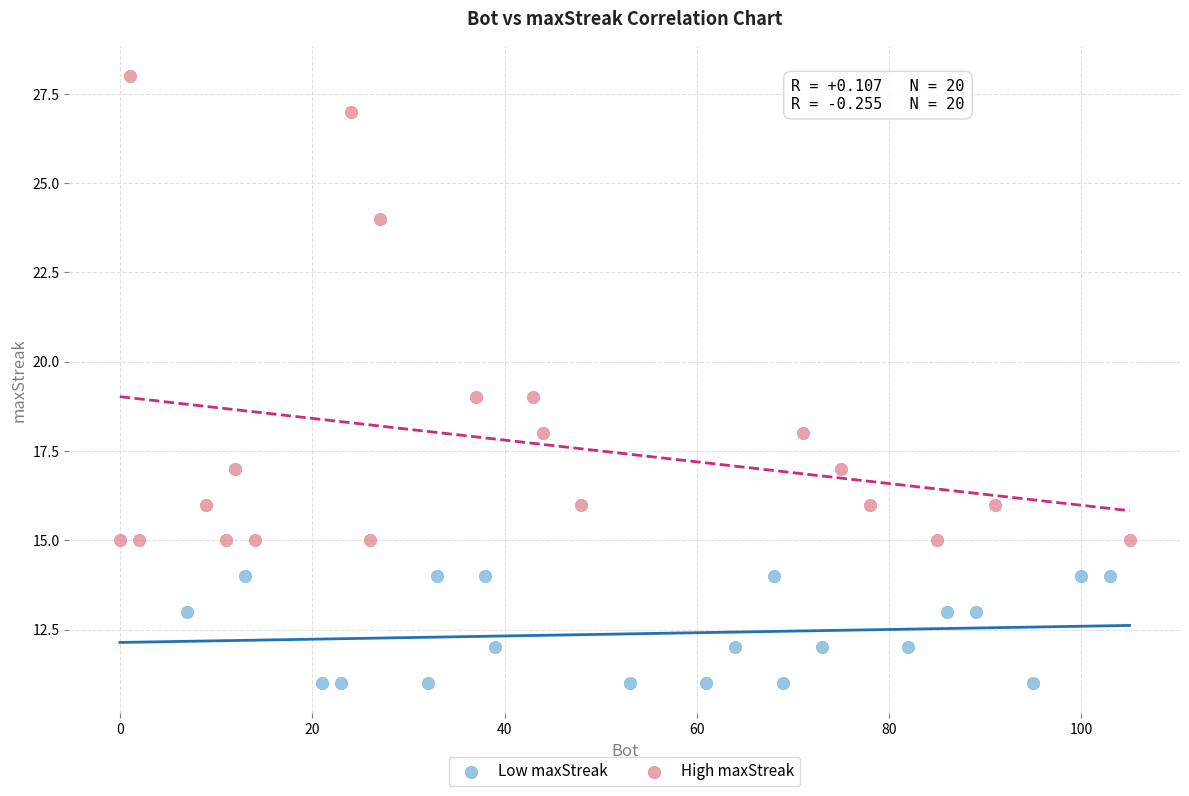

What are all the series names shown in the legend?

Low maxStreak, High maxStreak